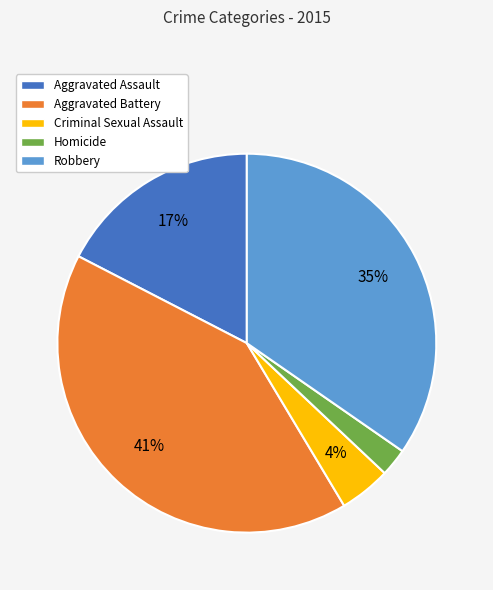

Count the number of slices in the pie.

5